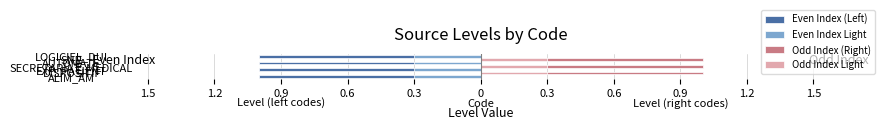

Is it true that Even Index (Left) equals -1.0 at EXP_PATIENT?

True